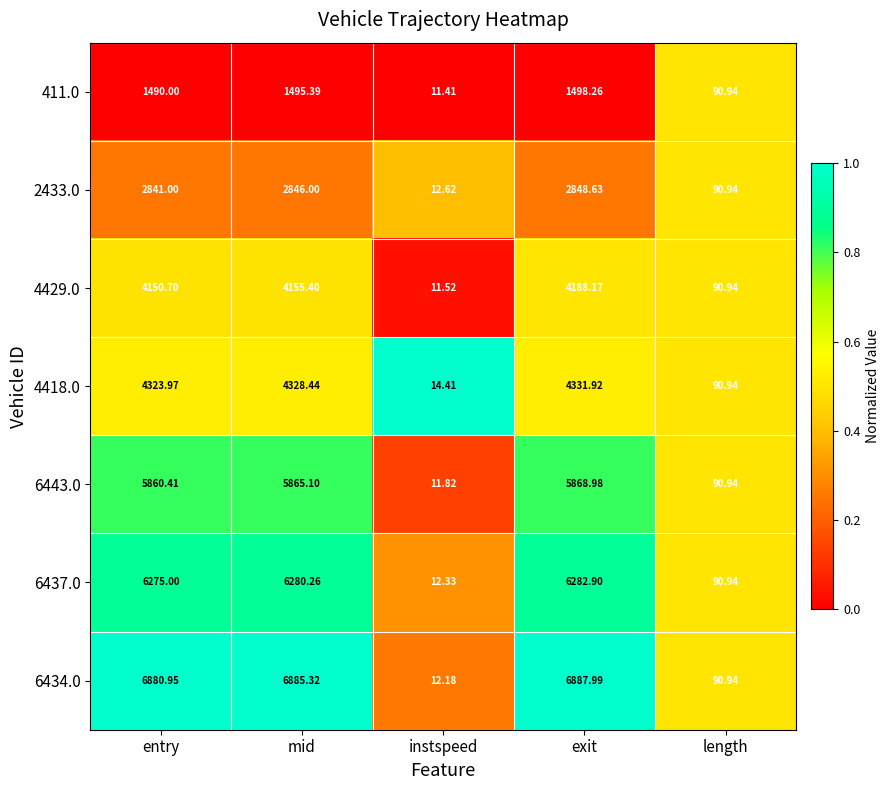

At which label is 4429.0 closest to 2099?

length